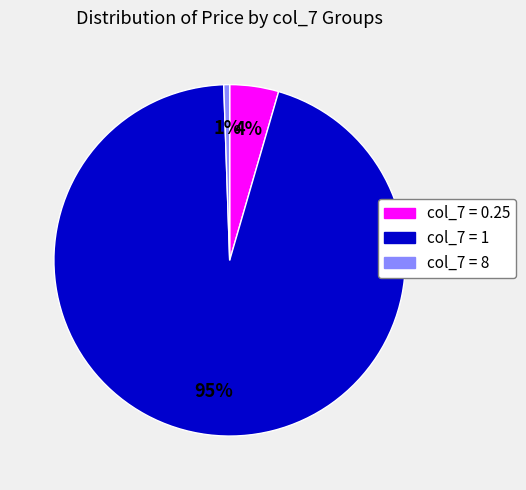

To the nearest percent, what is the average slice percentage?

33%